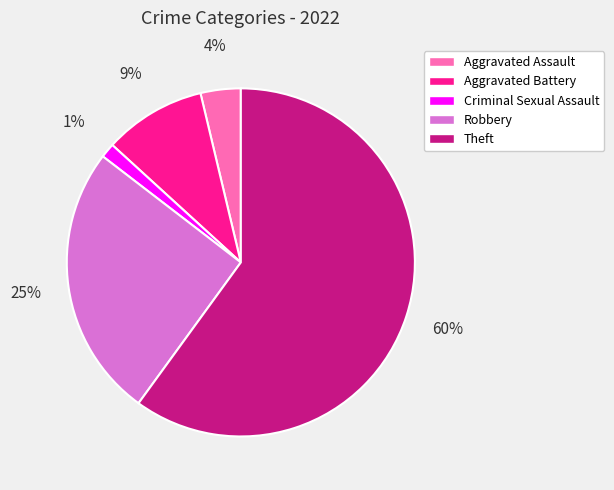

What is the ratio of the value at Aggravated Assault to the value at Aggravated Battery?

0.4